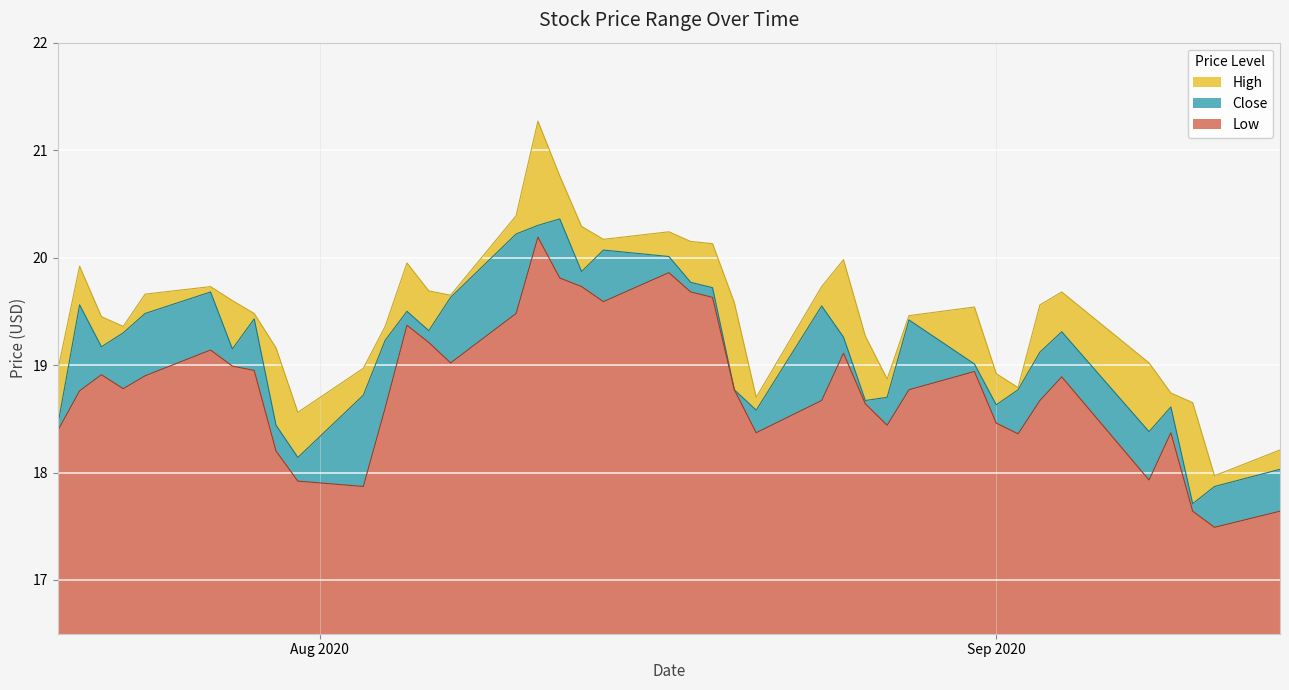

True or false: Close and Low intersect in this chart.

False